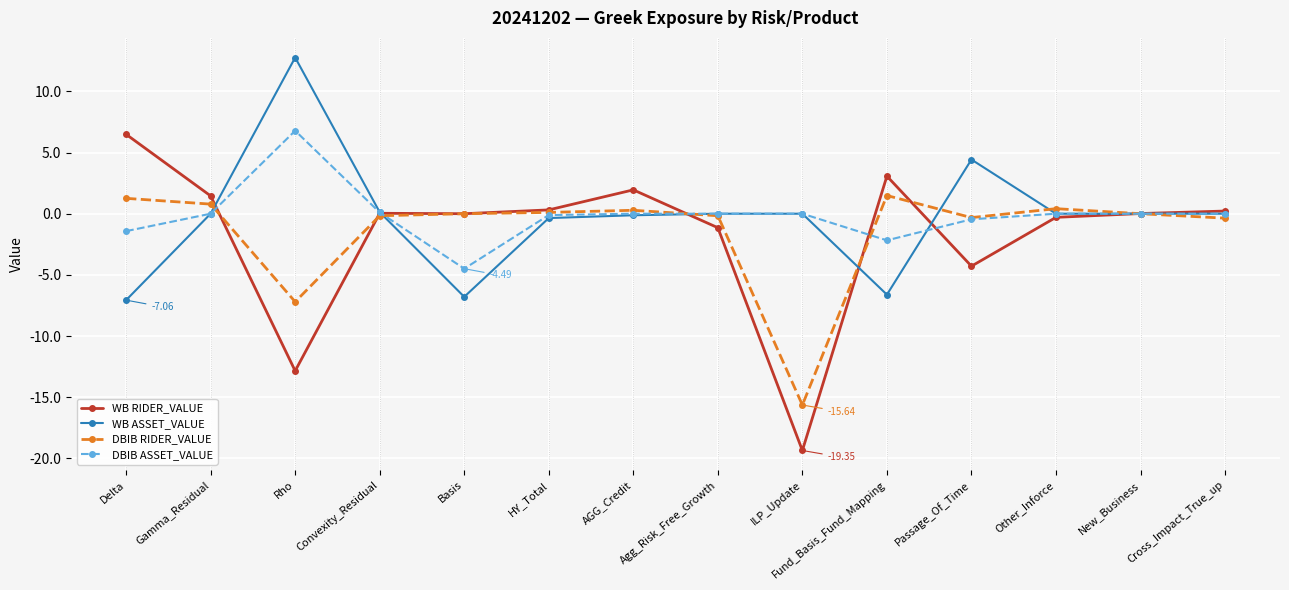

True or false: DBIB ASSET_VALUE has more than 0 points higher than both neighbors.

True